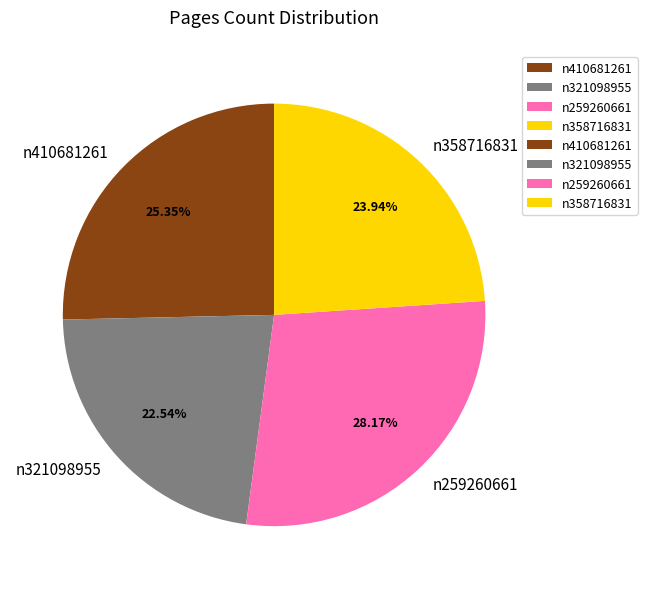

How many segments does this pie chart have?

4